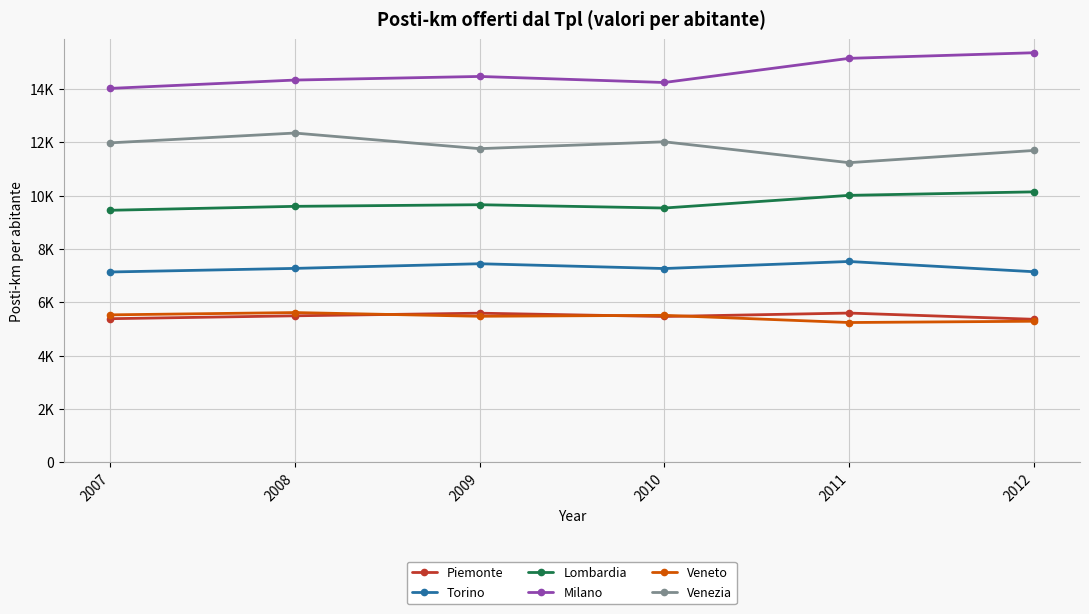

The Torino series shows 7135.2 at 2007. True or false?

True